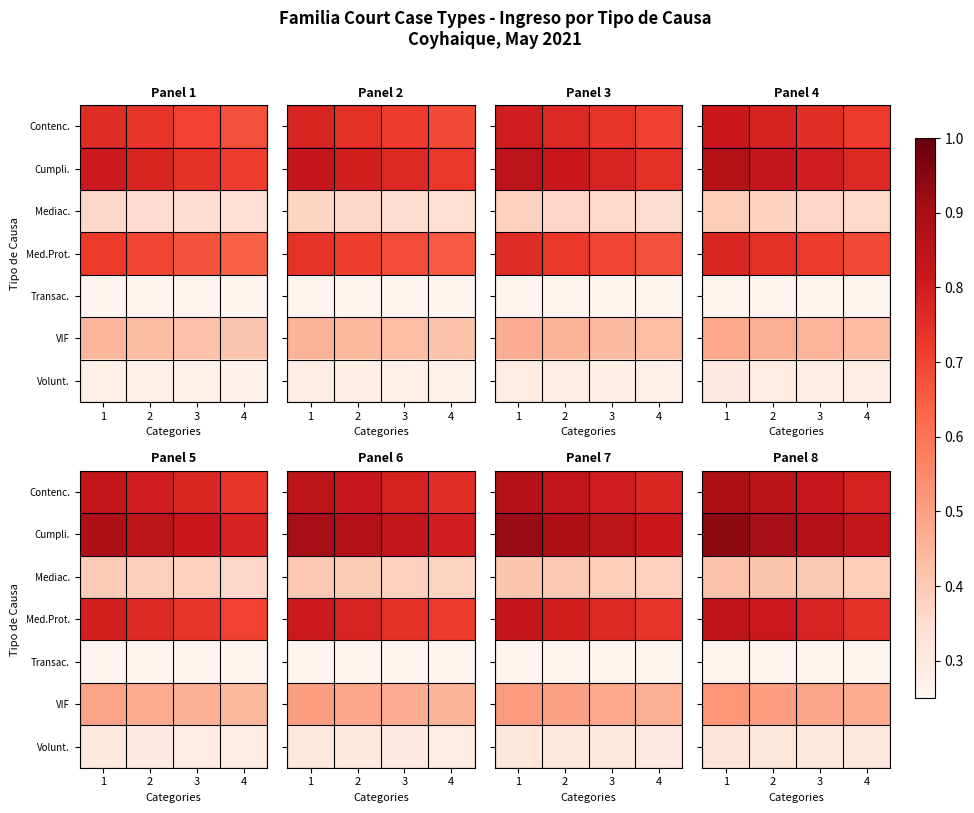

How many categories are shown in the chart?

4